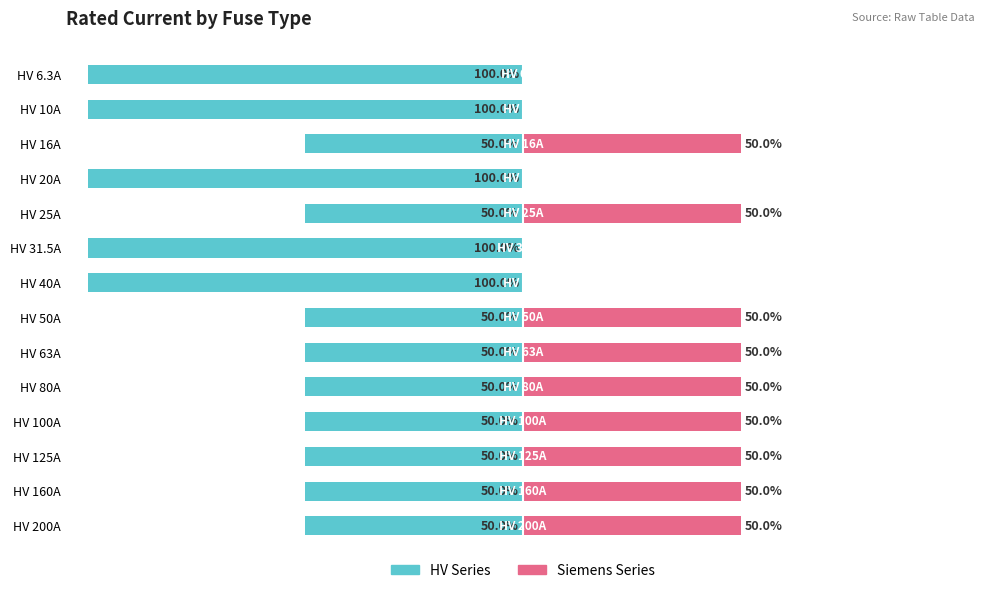

Between HV 16A and HV 20A, which series saw the biggest shift?

HV Series